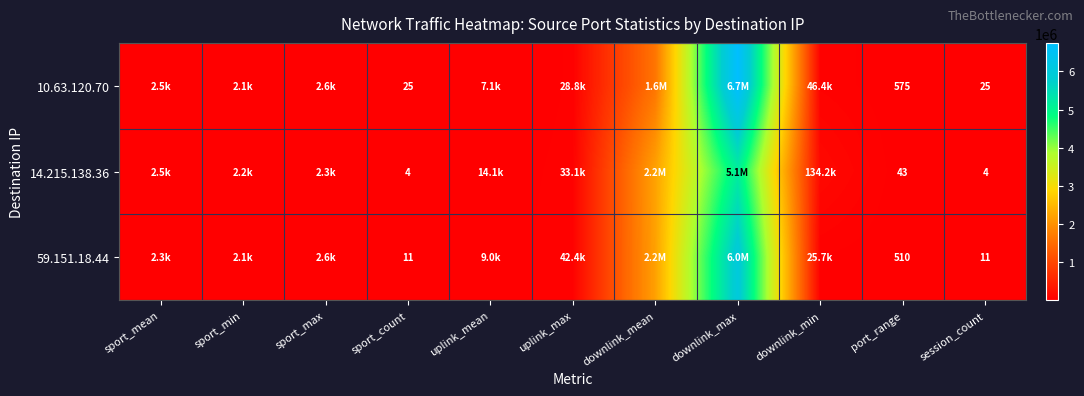

The value of 10.63.120.70 at session_count is 25.0. True or false?

True